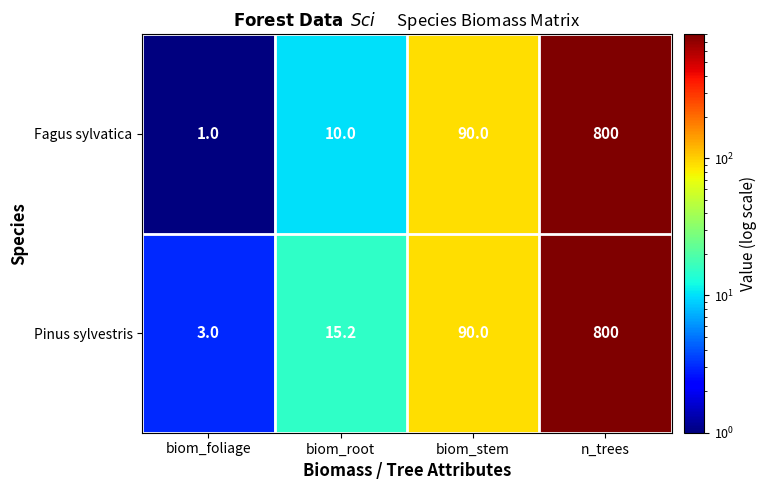

What is the smallest value displayed?

1.0